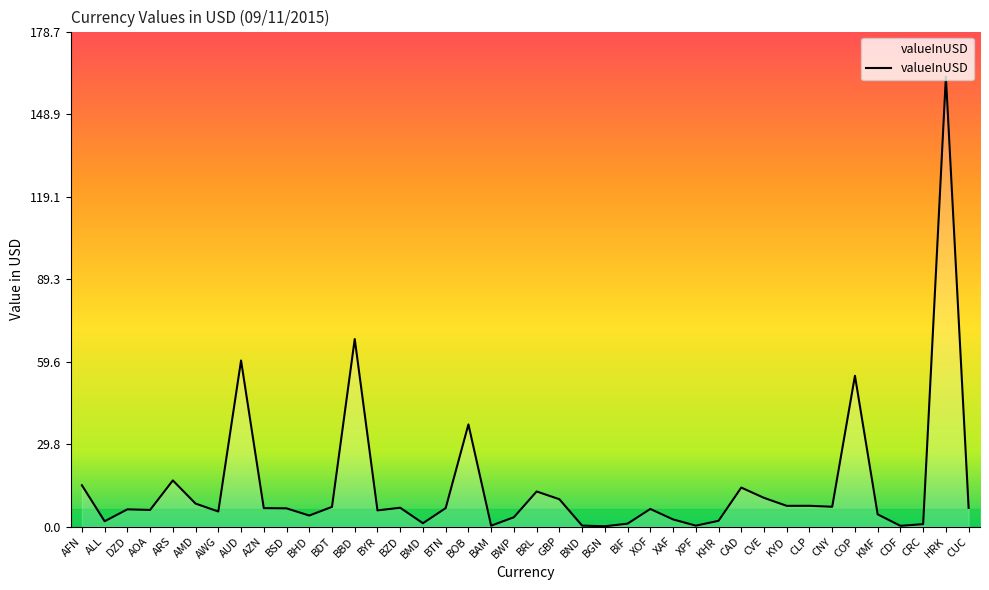

Count the number of categories in the chart.

40